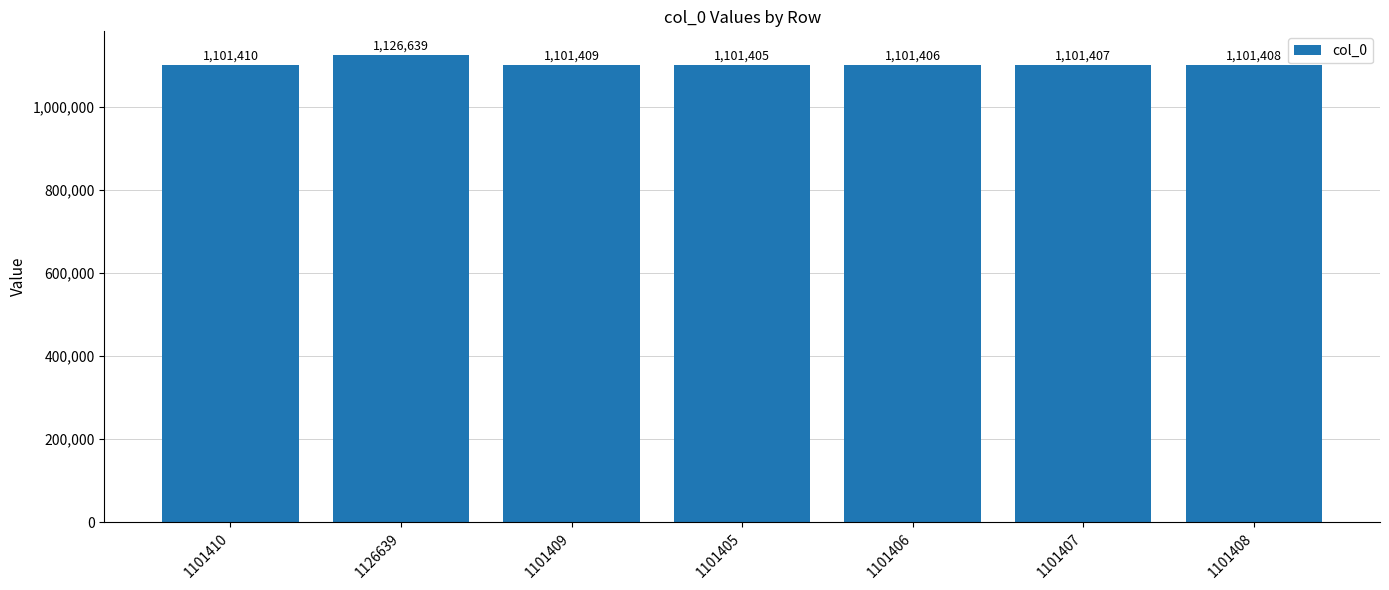

What is the average value?

1105012